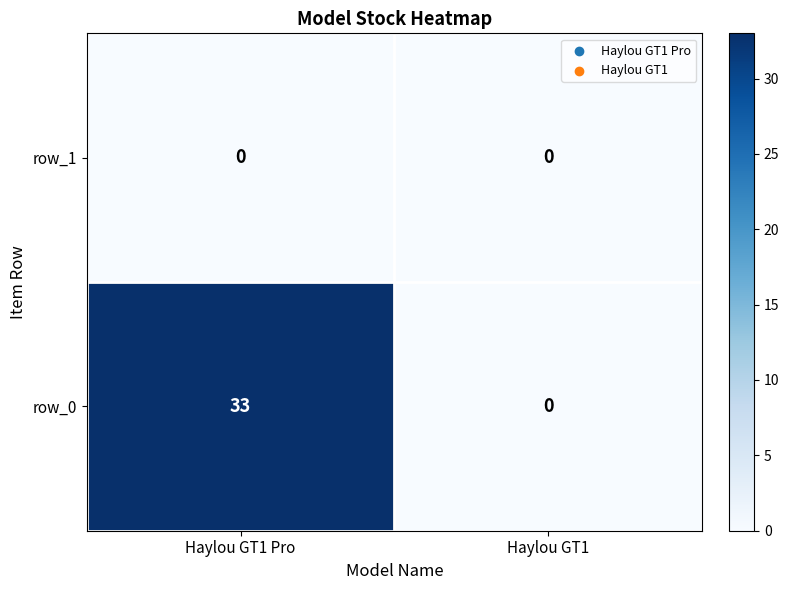

Reading left to right, list all the values displayed in this chart.

row_1: 0	0
row_0: 33	0